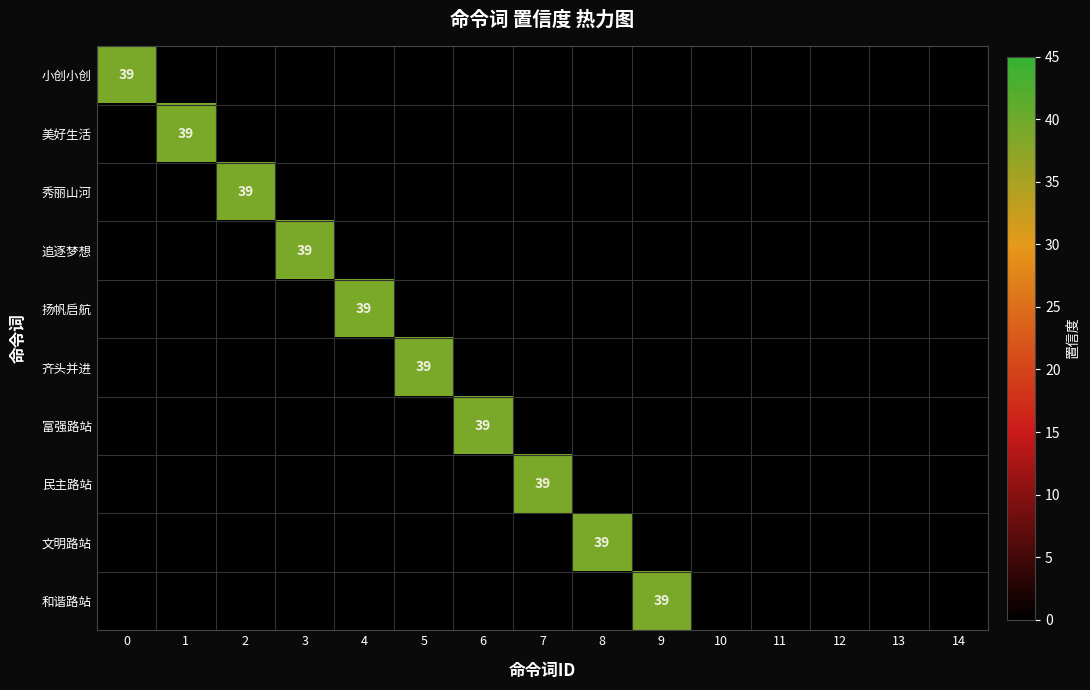

Which label corresponds to the smallest value in the chart?

1